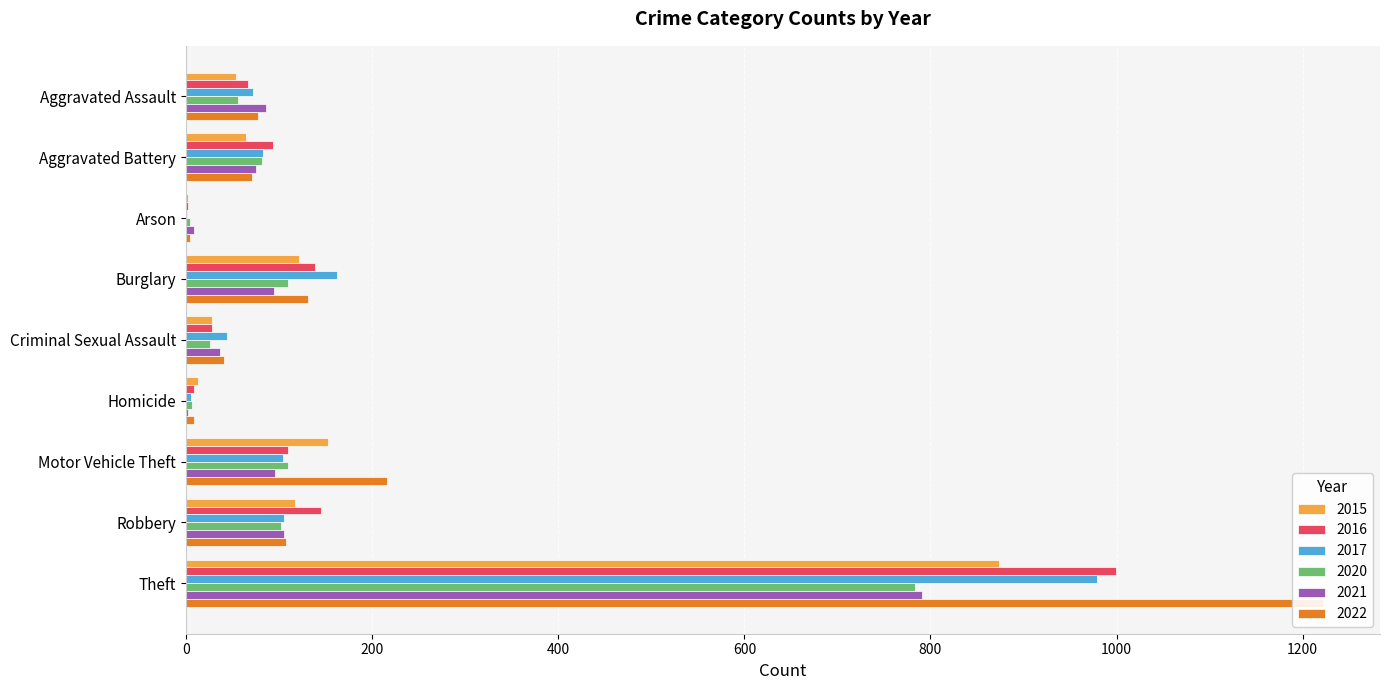

What is the label of the 6th bar from the right?

Burglary